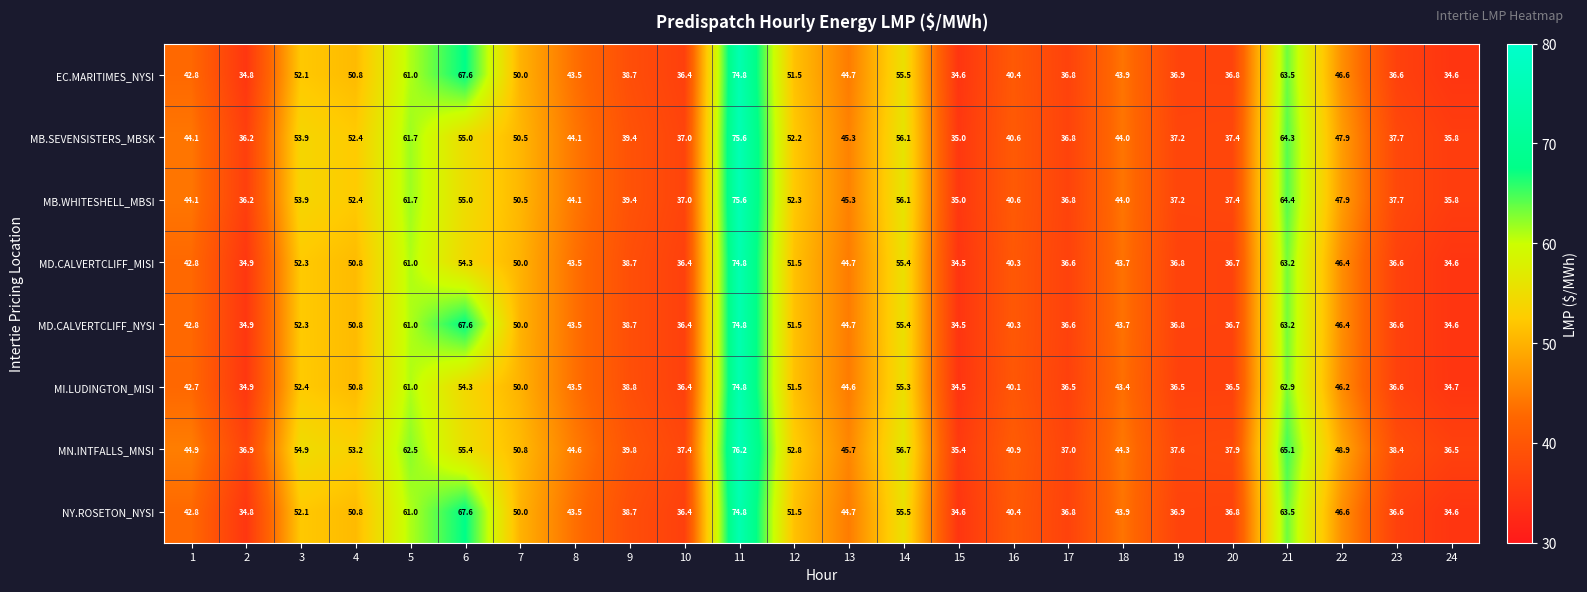

What is the sum of the NY.ROSETON_NYSI values at 19 and 24?

71.5